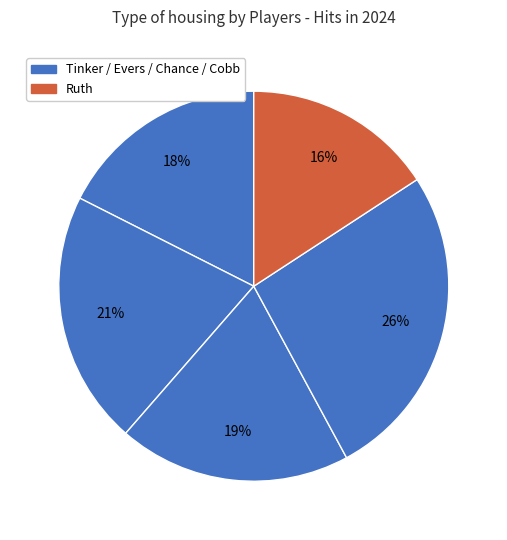

How many slices are in this pie chart?

5